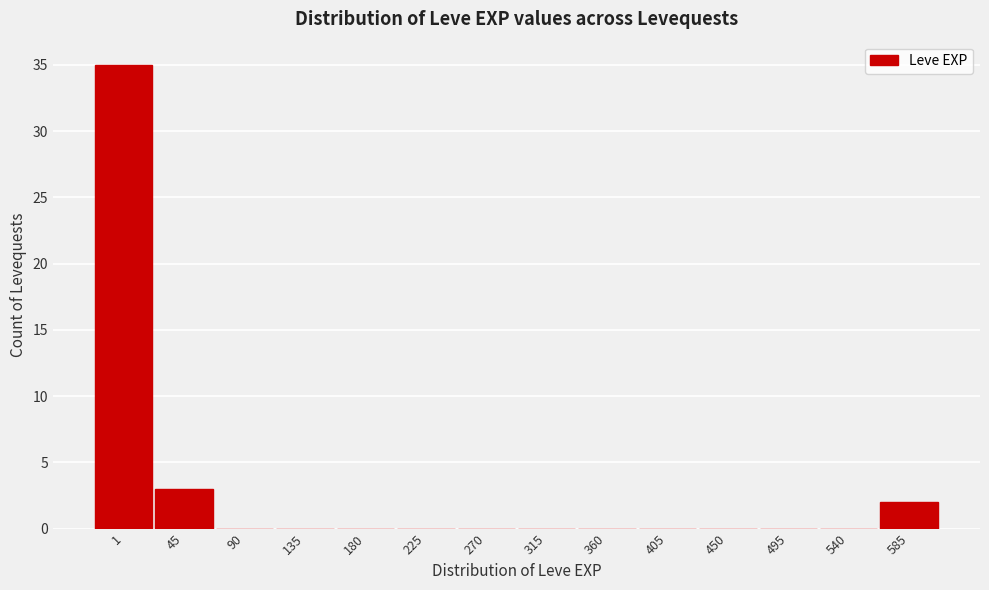

Reading left to right, transcribe all the data shown in this chart.

1=35	45=3	90=0	135=0	180=0	225=0	270=0	315=0	360=0	405=0	450=0	495=0	540=0	585=2